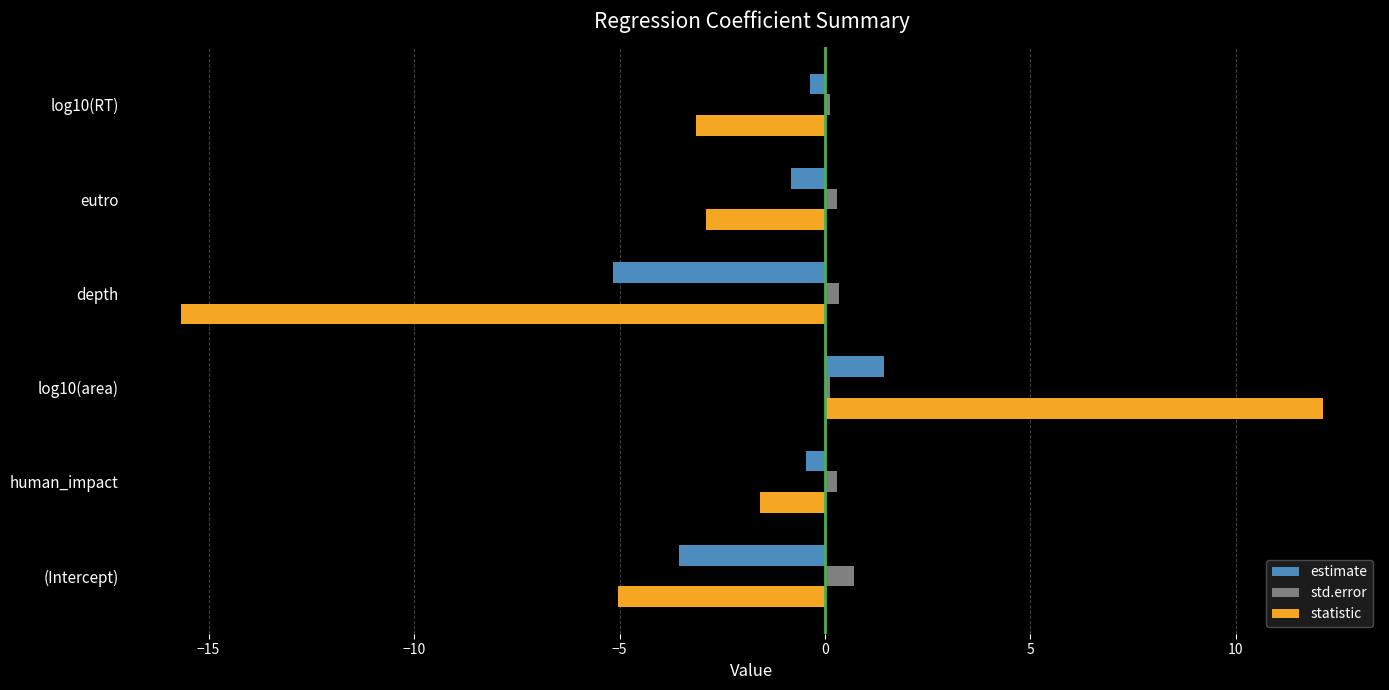

Which series changed the most between log10(area) and eutro?

statistic